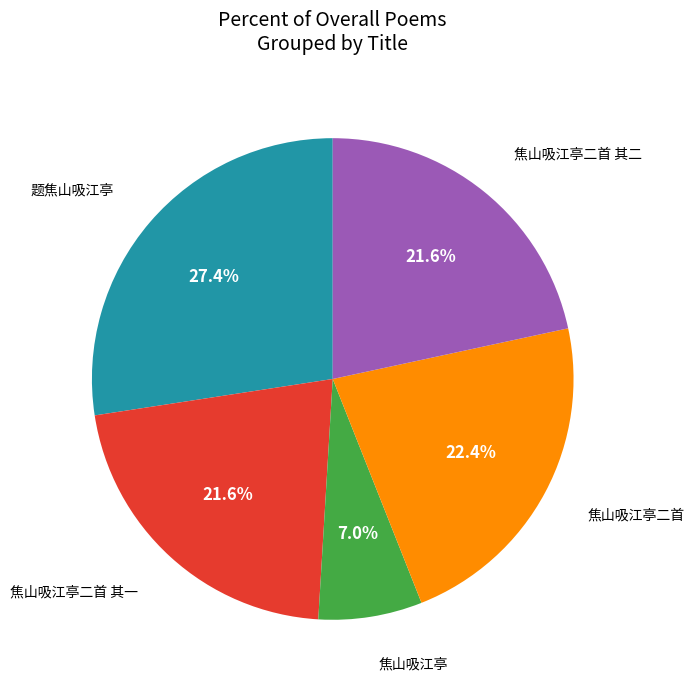

Is there a majority slice in this chart?

No